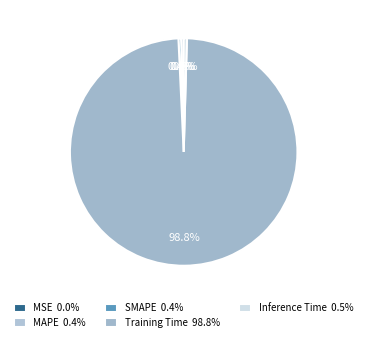

How many slices are in this pie chart?

5